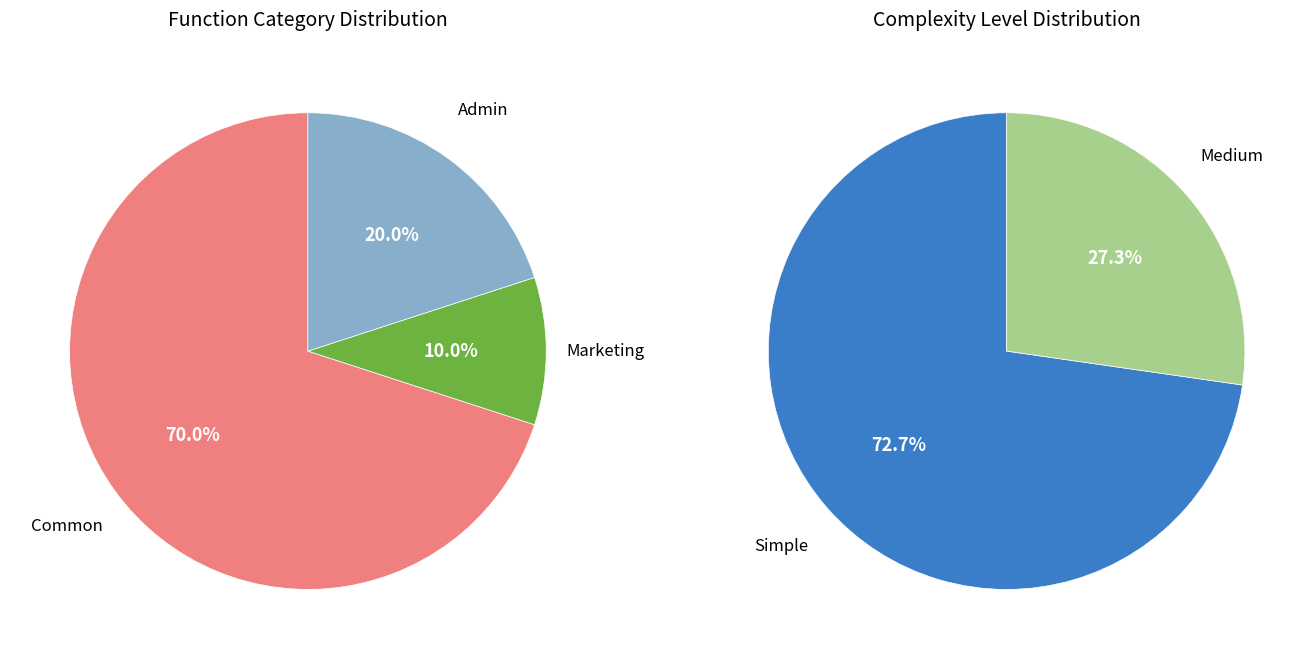

What is the change in value from Admin to Marketing?

-1